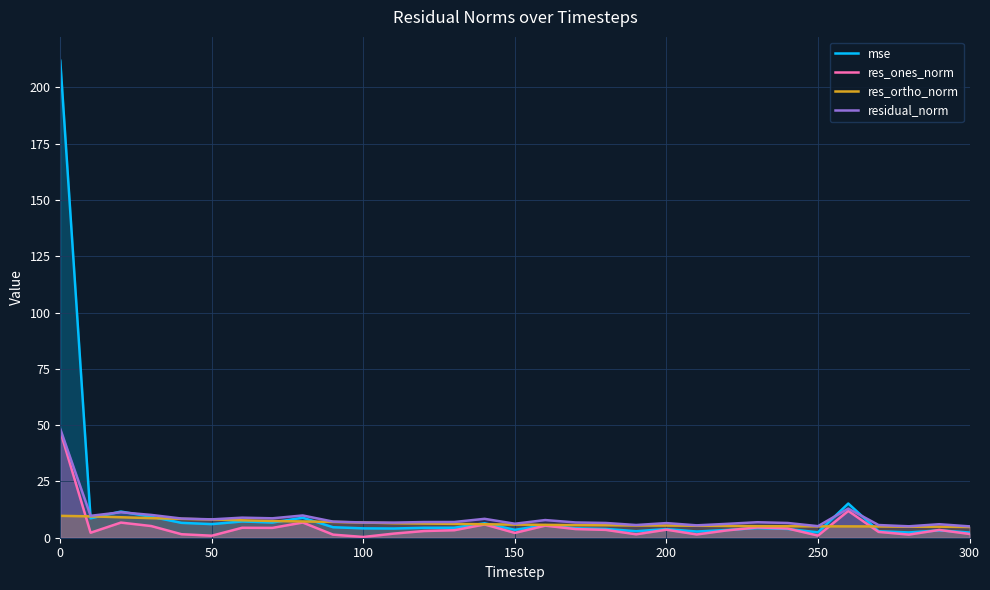

What is the minimum value for residual_norm?

5.0